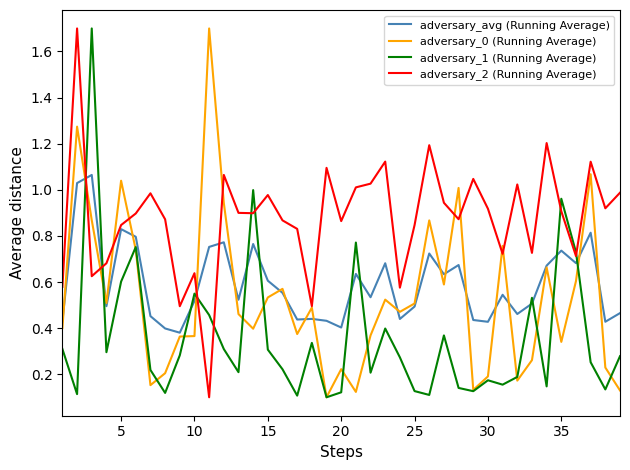

Which series has the largest total across all categories?

adversary_2 (Running Average)